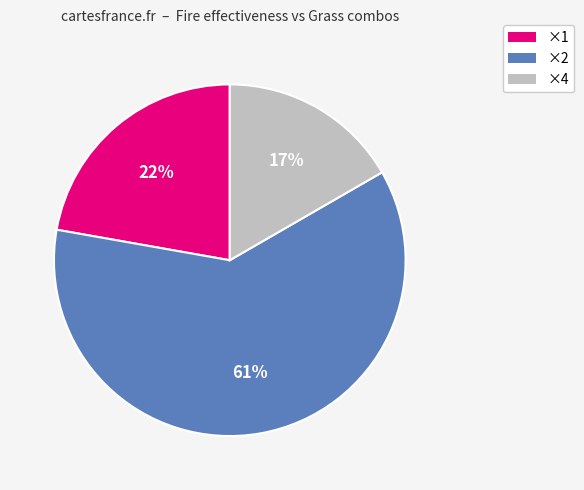

Does any single category account for the majority?

Yes